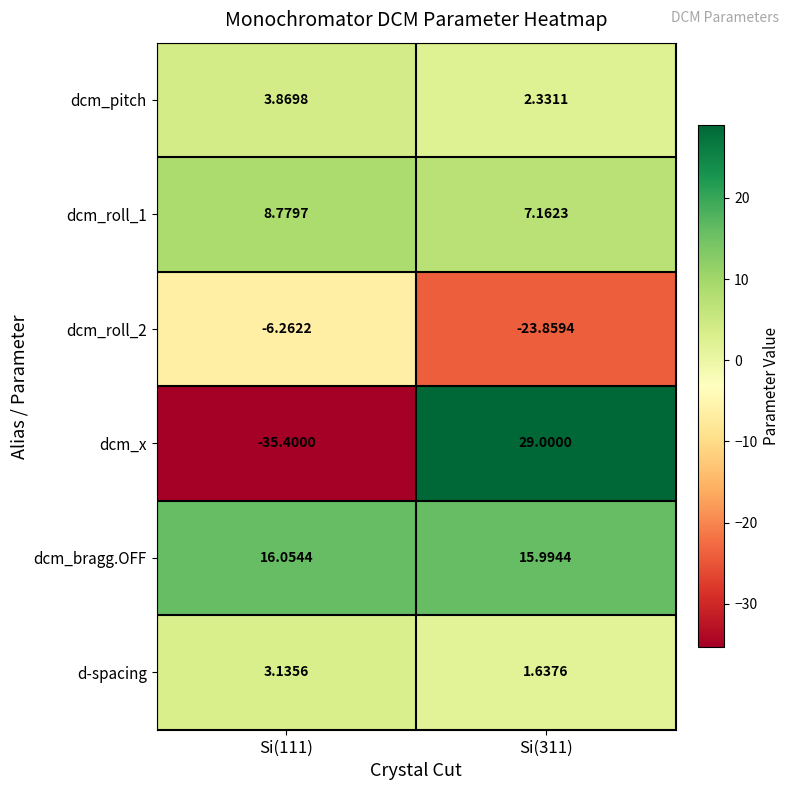

Which series has the largest total across all categories?

dcm_bragg.OFF